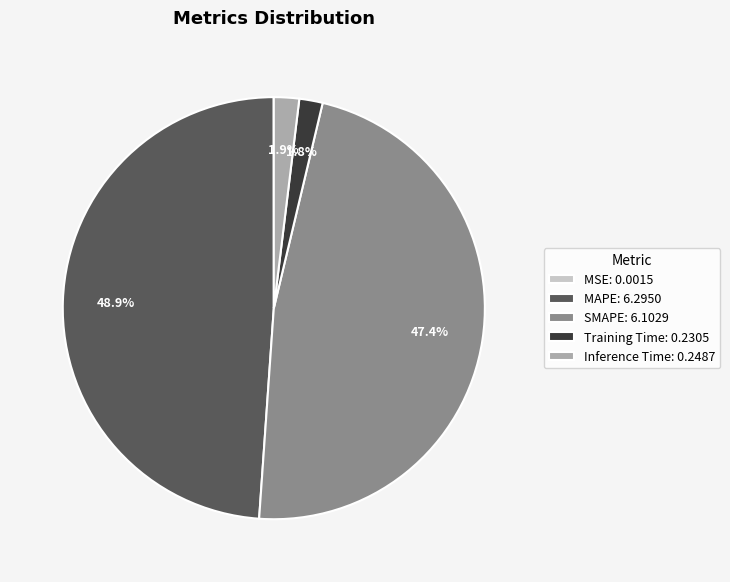

Does any single category account for the majority?

No